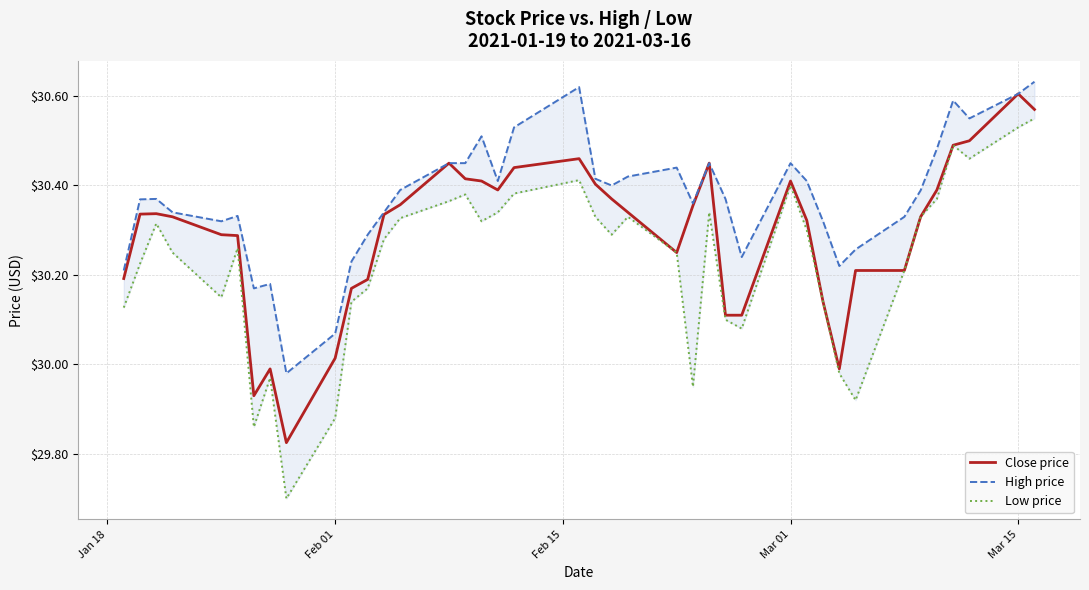

True or false: Close price and High price intersect in this chart.

False